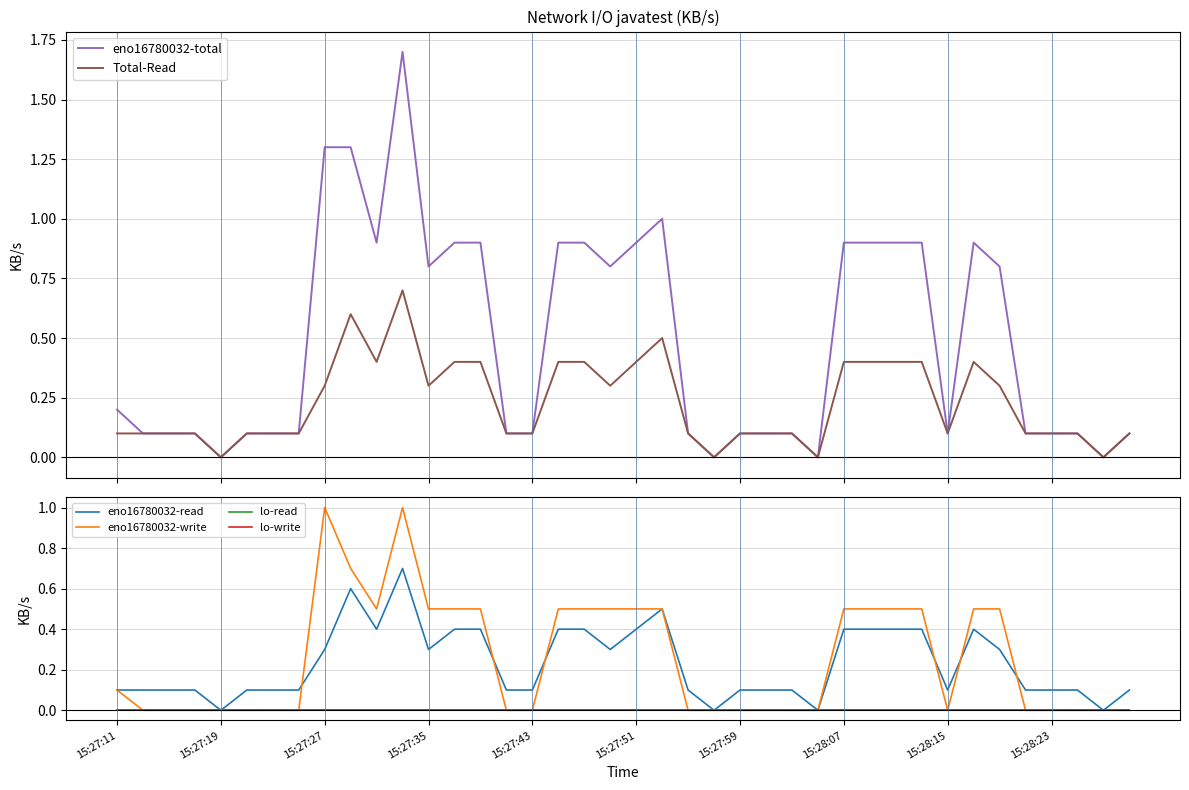

Reading right to left, list all the values displayed in this chart.

eno16780032-total: 0.1	0.0	0.1	0.1	0.1	0.8	0.9	0.1	0.9	0.9	0.9	0.9	0.0	0.1	0.1	0.1	0.0	0.1	1.0	0.9	0.8	0.9	0.9	0.1	0.1	0.9	0.9	0.8	1.7	0.9	1.3	1.3	0.1	0.1	0.1	0.0	0.1	0.1	0.1	0.2
Total-Read: 0.1	0.0	0.1	0.1	0.1	0.3	0.4	0.1	0.4	0.4	0.4	0.4	0.0	0.1	0.1	0.1	0.0	0.1	0.5	0.4	0.3	0.4	0.4	0.1	0.1	0.4	0.4	0.3	0.7	0.4	0.6	0.3	0.1	0.1	0.1	0.0	0.1	0.1	0.1	0.1
eno16780032-read: 0.1	0.0	0.1	0.1	0.1	0.3	0.4	0.1	0.4	0.4	0.4	0.4	0.0	0.1	0.1	0.1	0.0	0.1	0.5	0.4	0.3	0.4	0.4	0.1	0.1	0.4	0.4	0.3	0.7	0.4	0.6	0.3	0.1	0.1	0.1	0.0	0.1	0.1	0.1	0.1
eno16780032-write: 0.0	0.0	0.0	0.0	0.0	0.5	0.5	0.0	0.5	0.5	0.5	0.5	0.0	0.0	0.0	0.0	0.0	0.0	0.5	0.5	0.5	0.5	0.5	0.0	0.0	0.5	0.5	0.5	1.0	0.5	0.7	1.0	0.0	0.0	0.0	0.0	0.0	0.0	0.0	0.1
lo-read: 0.0	0.0	0.0	0.0	0.0	0.0	0.0	0.0	0.0	0.0	0.0	0.0	0.0	0.0	0.0	0.0	0.0	0.0	0.0	0.0	0.0	0.0	0.0	0.0	0.0	0.0	0.0	0.0	0.0	0.0	0.0	0.0	0.0	0.0	0.0	0.0	0.0	0.0	0.0	0.0
lo-write: 0.0	0.0	0.0	0.0	0.0	0.0	0.0	0.0	0.0	0.0	0.0	0.0	0.0	0.0	0.0	0.0	0.0	0.0	0.0	0.0	0.0	0.0	0.0	0.0	0.0	0.0	0.0	0.0	0.0	0.0	0.0	0.0	0.0	0.0	0.0	0.0	0.0	0.0	0.0	0.0